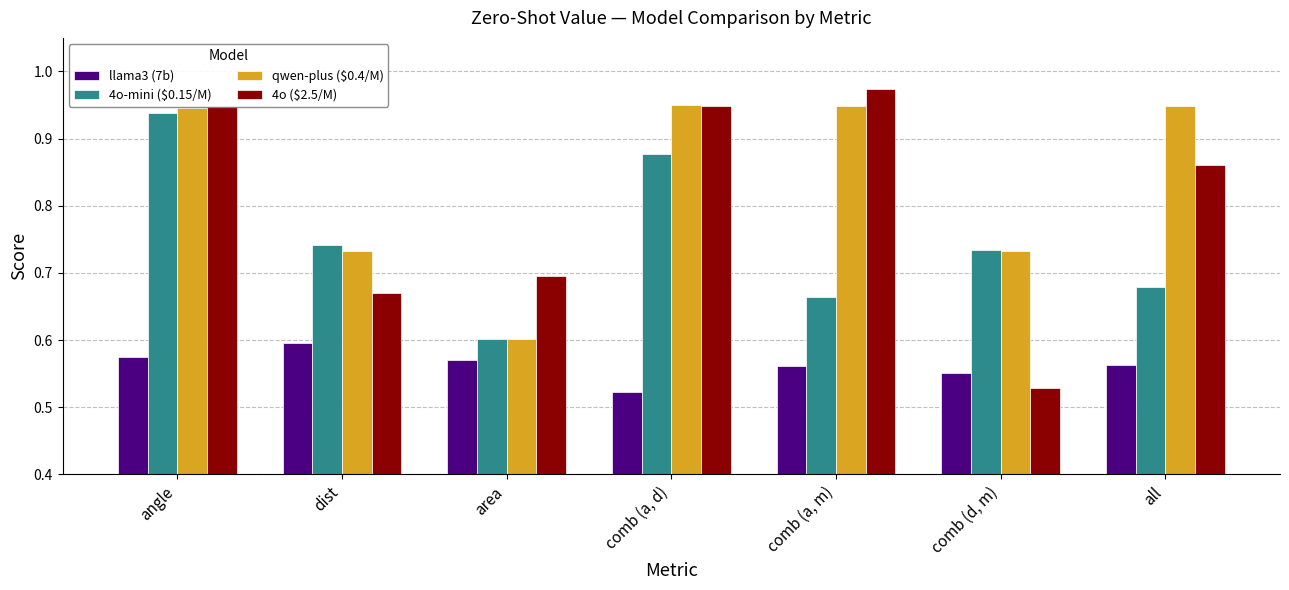

How many categories are shown in the chart?

7